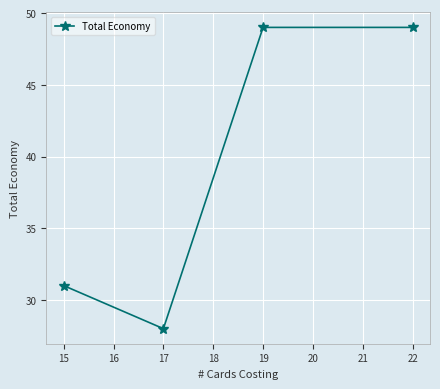

Between 15 and 17, which is larger?

15